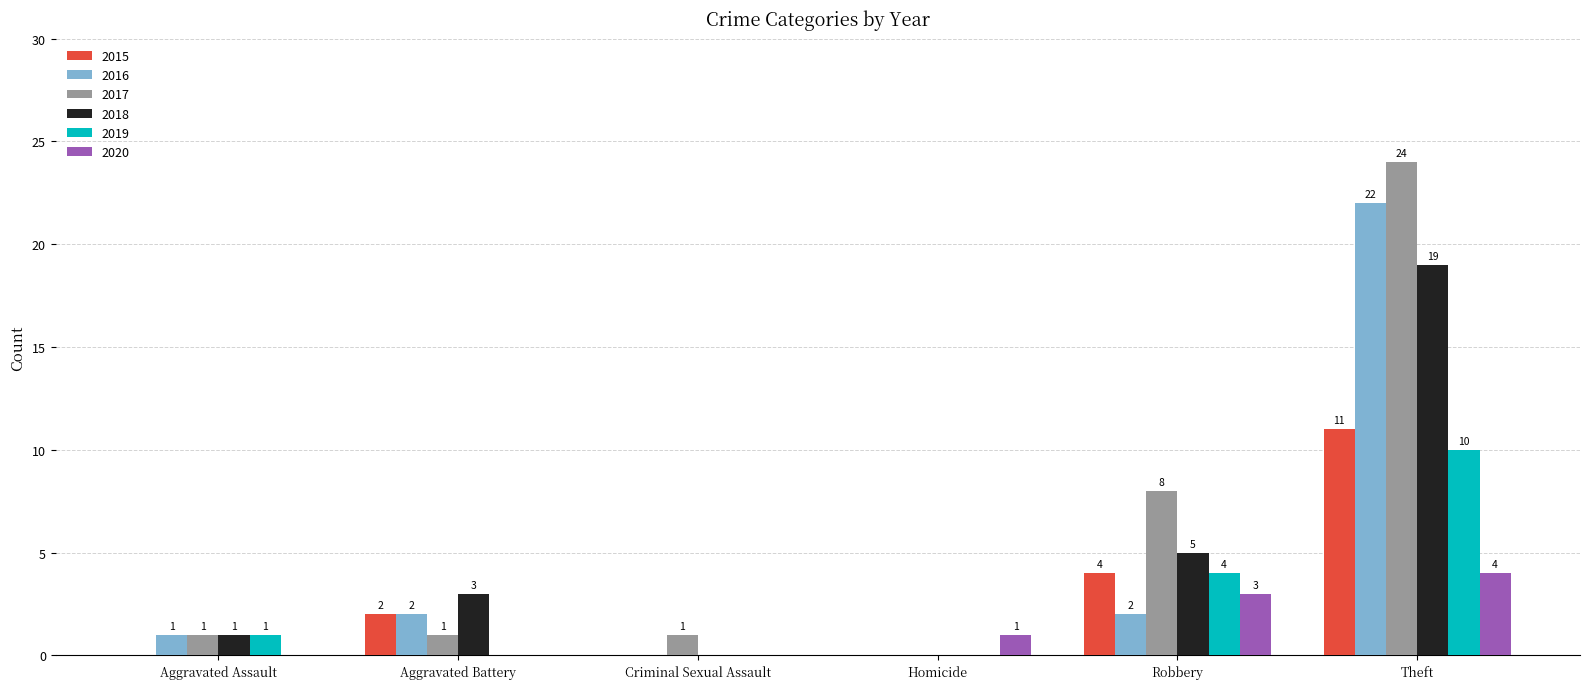

The 2016 series shows 0 at Criminal Sexual Assault. True or false?

True